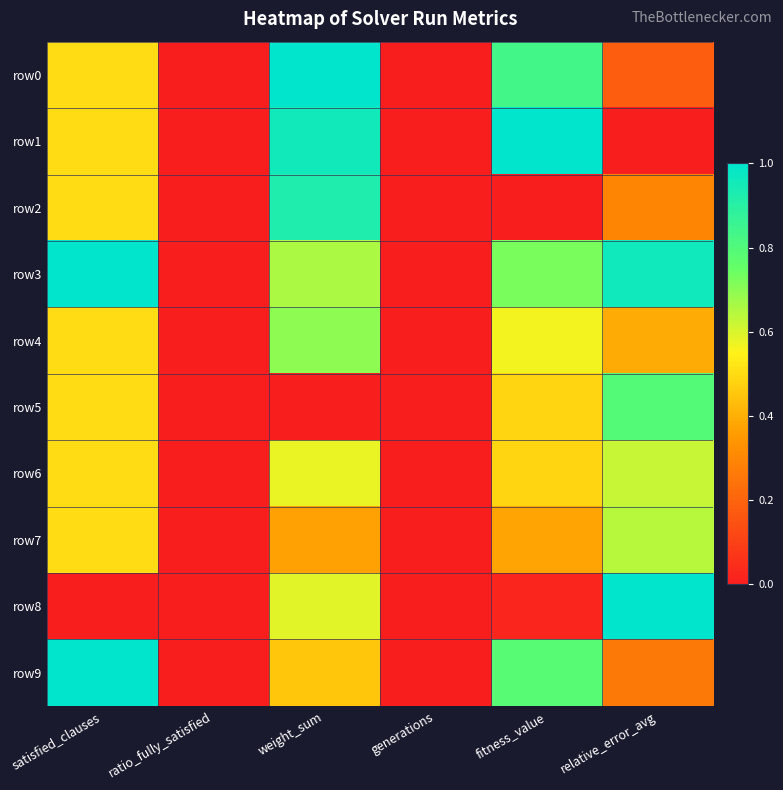

Reading left to right, what are all the values shown in this chart?

row0: satisfied_clauses=0.5	ratio_fully_satisfied=0.0	weight_sum=1.0	generations=0.0	fitness_value=0.8	relative_error_avg=0.2
row1: satisfied_clauses=0.5	ratio_fully_satisfied=0.0	weight_sum=1.0	generations=0.0	fitness_value=1.0	relative_error_avg=0.0
row2: satisfied_clauses=0.5	ratio_fully_satisfied=0.0	weight_sum=0.9	generations=0.0	fitness_value=0.0	relative_error_avg=0.3
row3: satisfied_clauses=1.0	ratio_fully_satisfied=0.0	weight_sum=0.7	generations=0.0	fitness_value=0.7	relative_error_avg=1.0
row4: satisfied_clauses=0.5	ratio_fully_satisfied=0.0	weight_sum=0.7	generations=0.0	fitness_value=0.6	relative_error_avg=0.4
row5: satisfied_clauses=0.5	ratio_fully_satisfied=0.0	weight_sum=0.0	generations=0.0	fitness_value=0.5	relative_error_avg=0.8
row6: satisfied_clauses=0.5	ratio_fully_satisfied=0.0	weight_sum=0.6	generations=0.0	fitness_value=0.5	relative_error_avg=0.6
row7: satisfied_clauses=0.5	ratio_fully_satisfied=0.0	weight_sum=0.4	generations=0.0	fitness_value=0.4	relative_error_avg=0.6
row8: satisfied_clauses=0.0	ratio_fully_satisfied=0.0	weight_sum=0.6	generations=0.0	fitness_value=0.0	relative_error_avg=1.0
row9: satisfied_clauses=1.0	ratio_fully_satisfied=0.0	weight_sum=0.5	generations=0.0	fitness_value=0.8	relative_error_avg=0.3